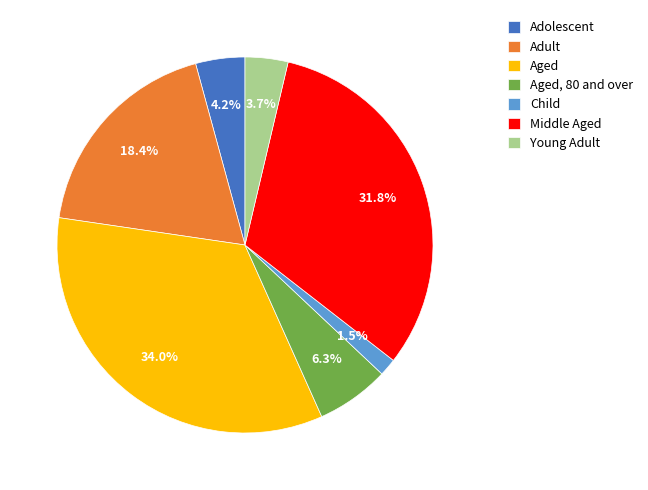

Which has a higher value, Middle Aged or Adolescent?

Middle Aged